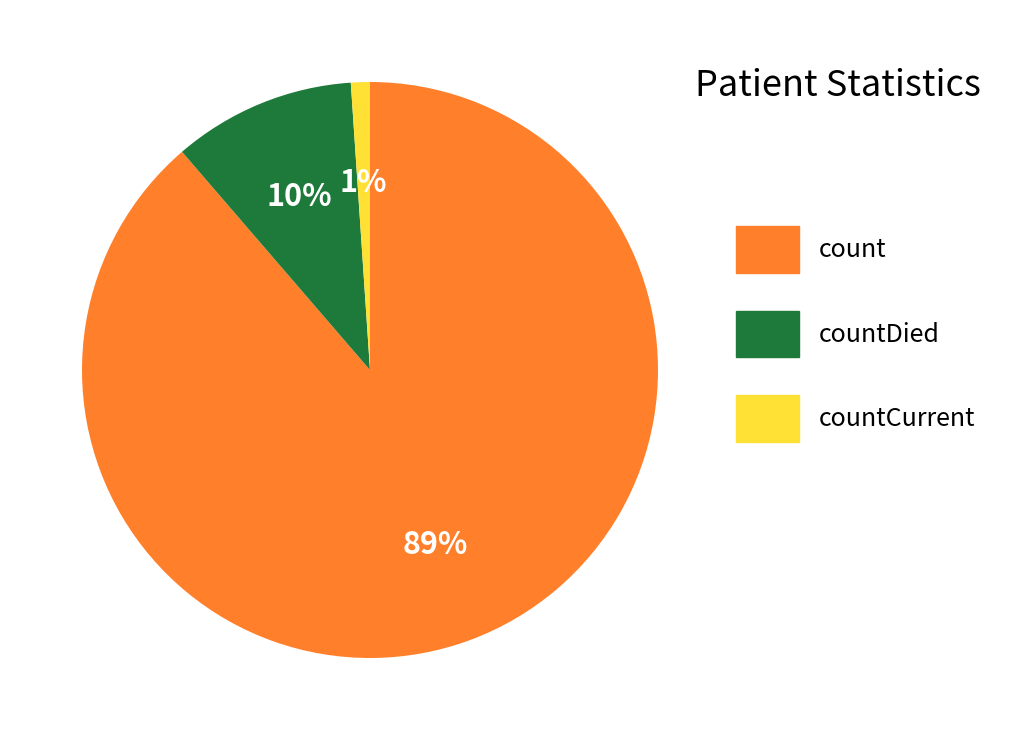

Is there a majority slice in this chart?

Yes